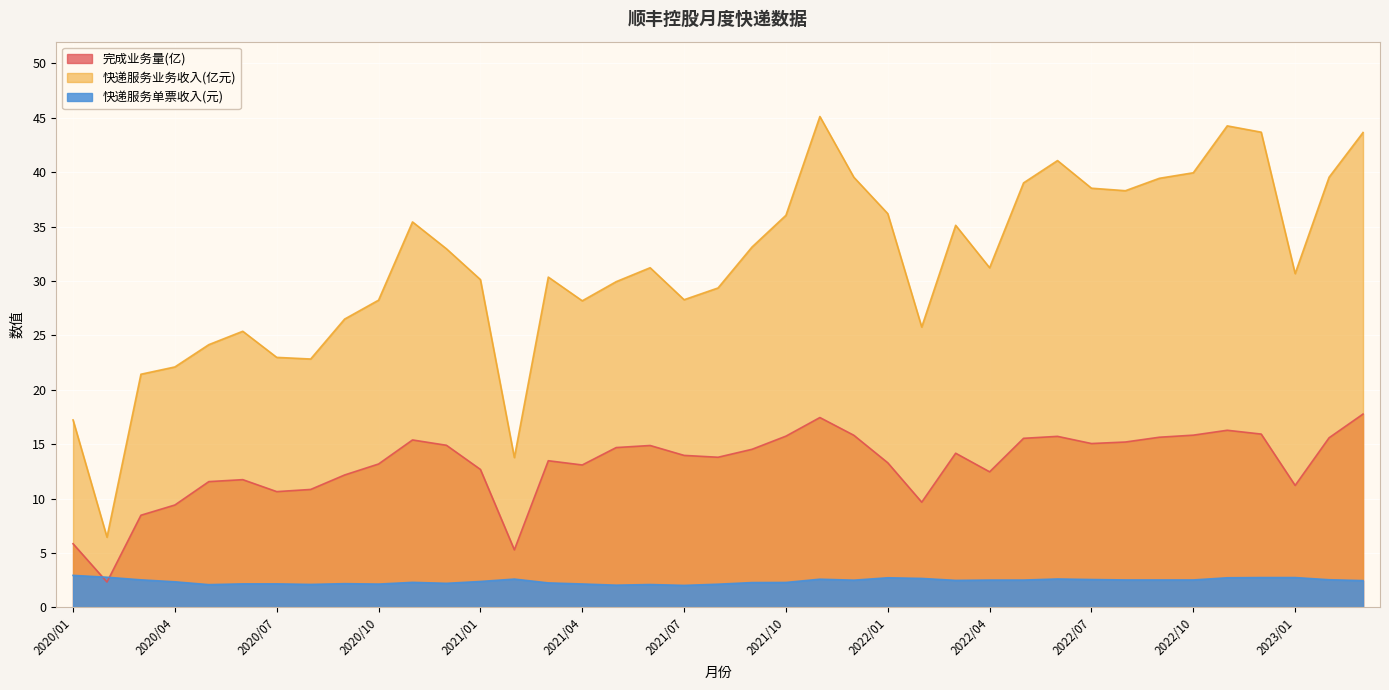

What is the average value of the 完成业务量(亿) series?

13.1